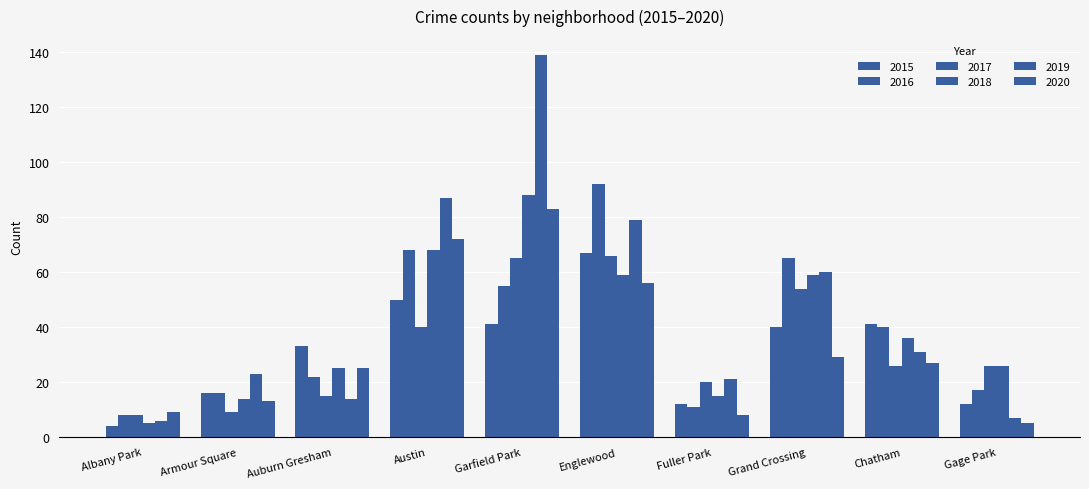

How many data points does each series have?

10